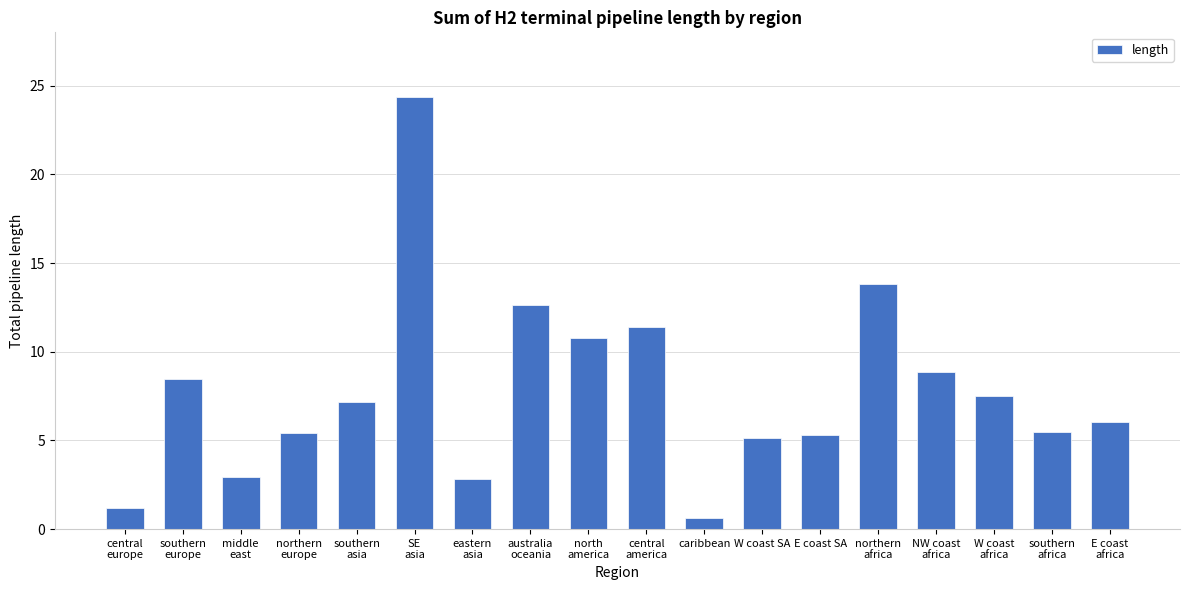

Is it true that the value at middle
east is 4.6?

False